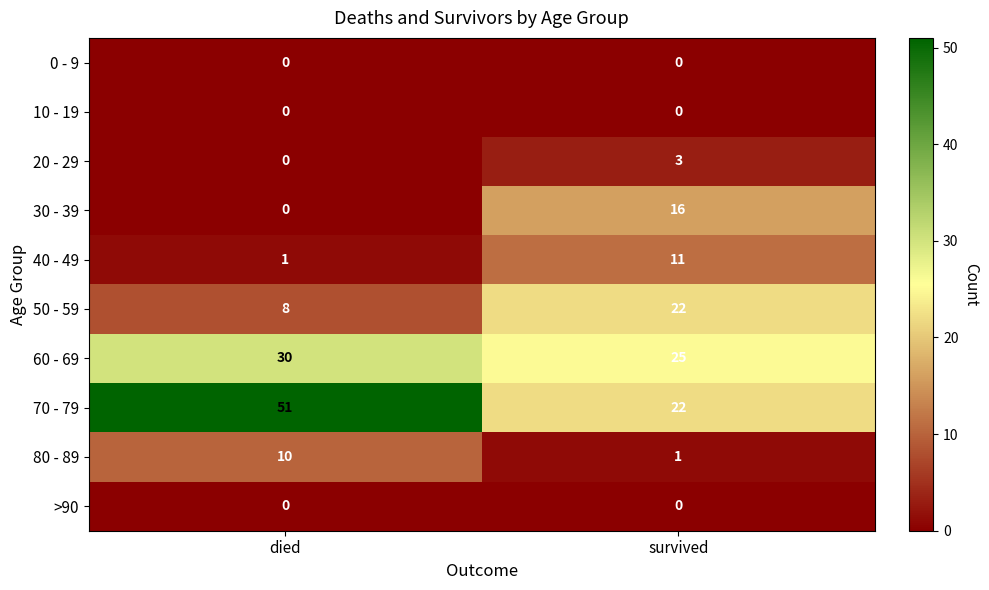

Rank the categories by 40 - 49 value from lowest to highest.

died, survived